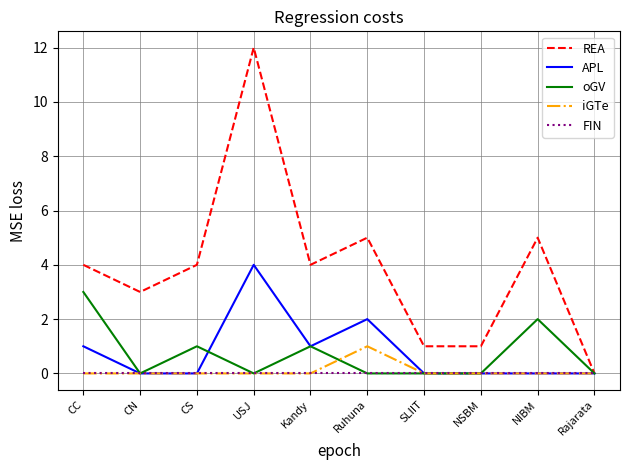

Which series has the widest spread of values?

REA